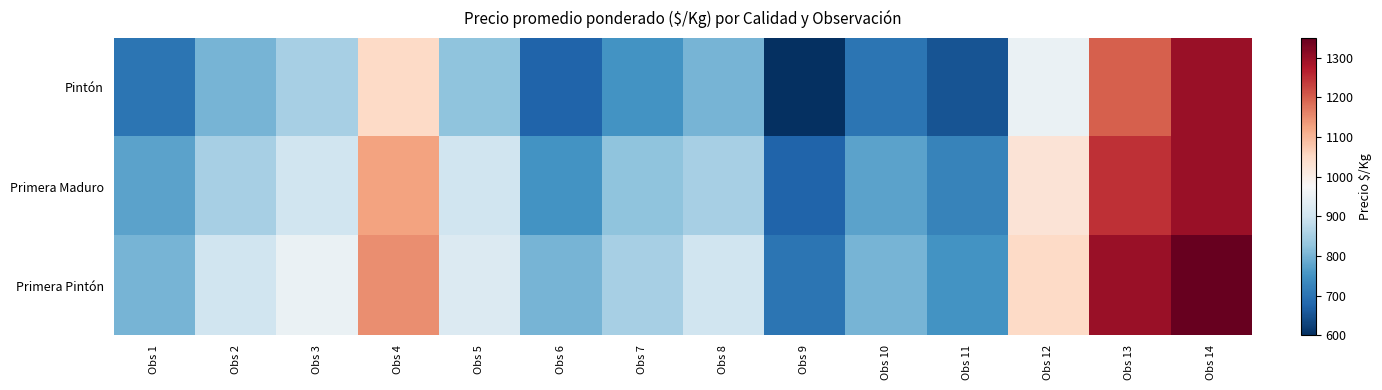

Between Obs 9 and Obs 11, which series saw the biggest shift?

Pintón